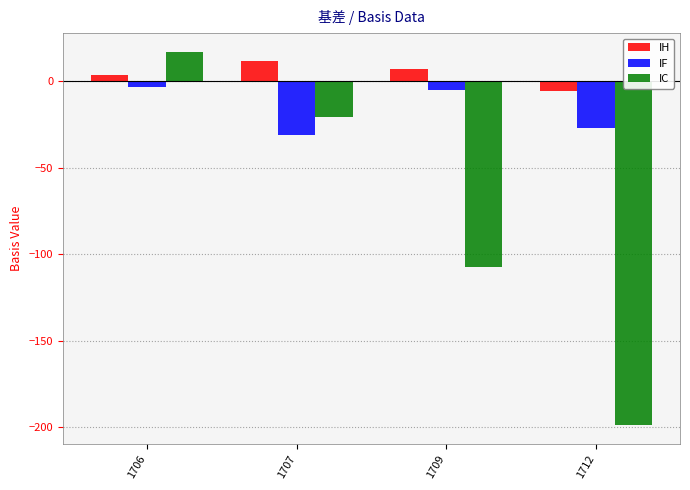

Reading left to right, transcribe all the data shown in this chart.

IH: 3.4	11.8	7.0	-5.8
IF: -3.3	-31.3	-5.3	-27.3
IC: 17.1	-20.7	-107.5	-198.9